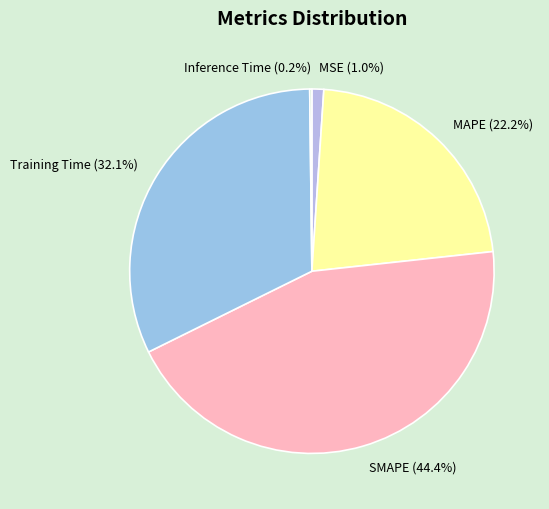

To the nearest percent, what is the combined percentage of SMAPE and MAPE?

67%